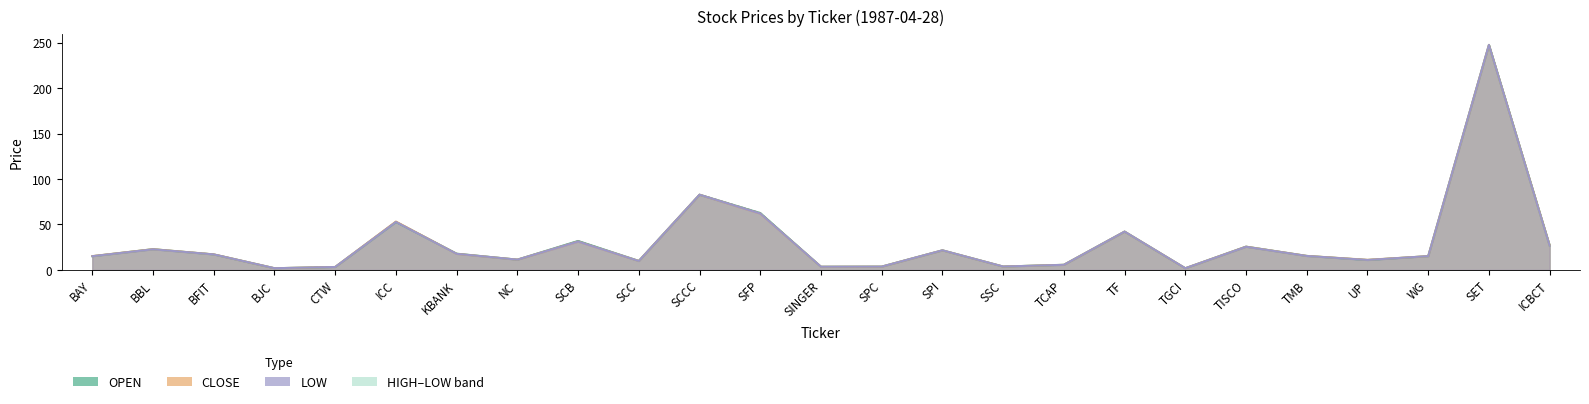

At which category is the sum across all series the highest?

SET